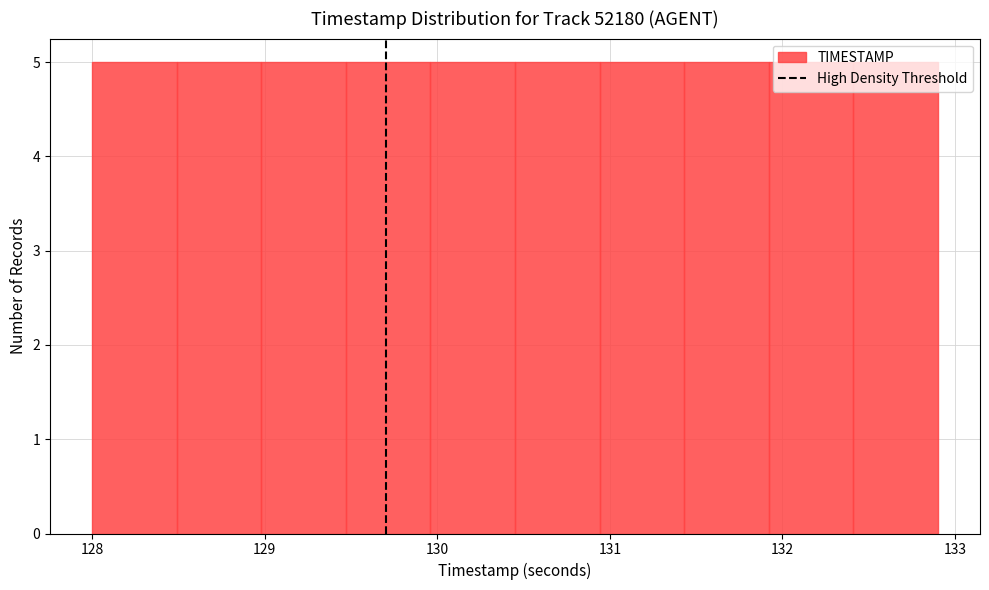

What is the height of the bar covering 128.98 to 129.47 on the x-axis? Neither the bar edges nor the heights are printed on the chart, so give them approximately, as read against the axes.

5